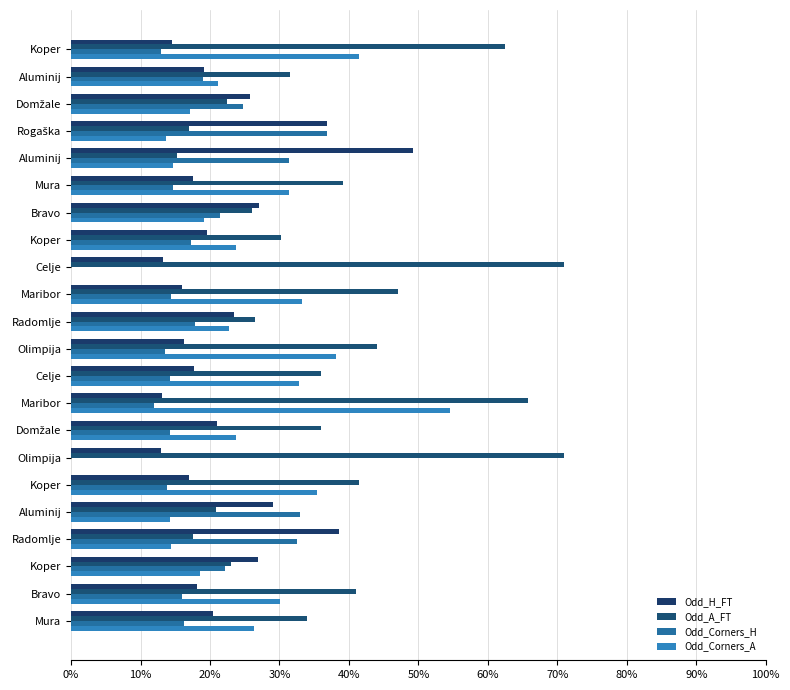

Which series has the widest spread of values?

Odd_A_FT